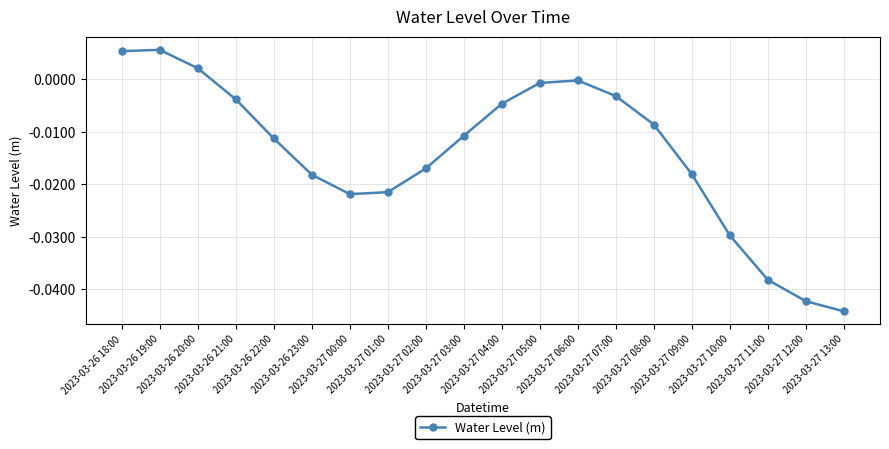

What is the label of the 5th point from the right?

2023-03-27 09:00